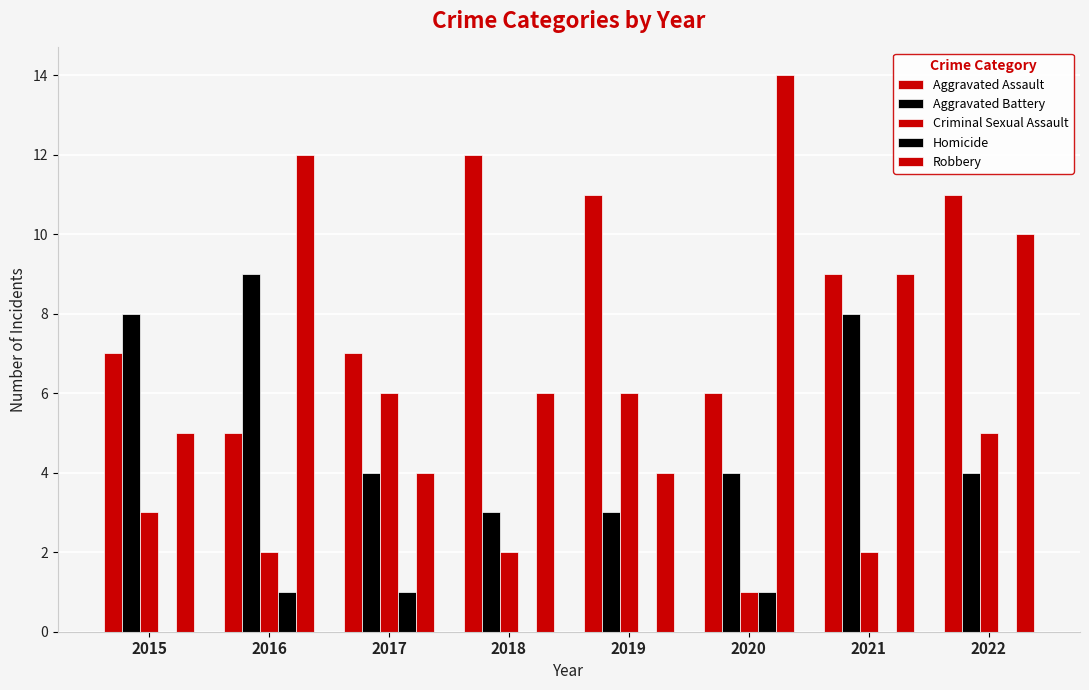

Are the bars grouped side by side (vs. stacked)?

Yes